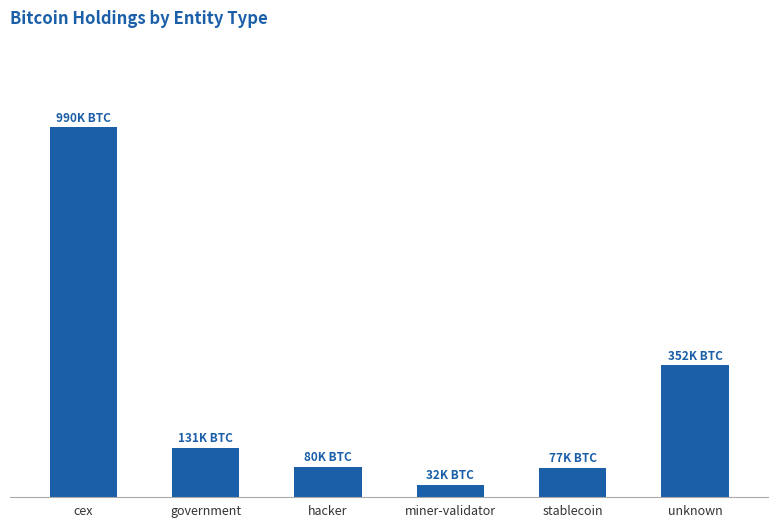

List the labels in order of value, largest first.

cex, unknown, government, hacker, stablecoin, miner-validator